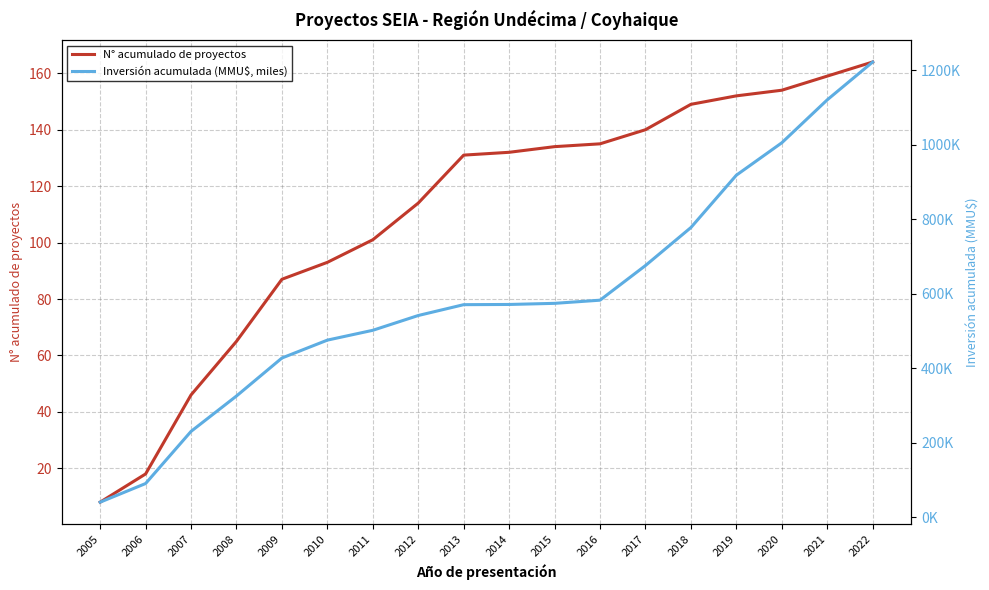

Is it true that N° acumulado de proyectos equals 149.0 at 2018?

True